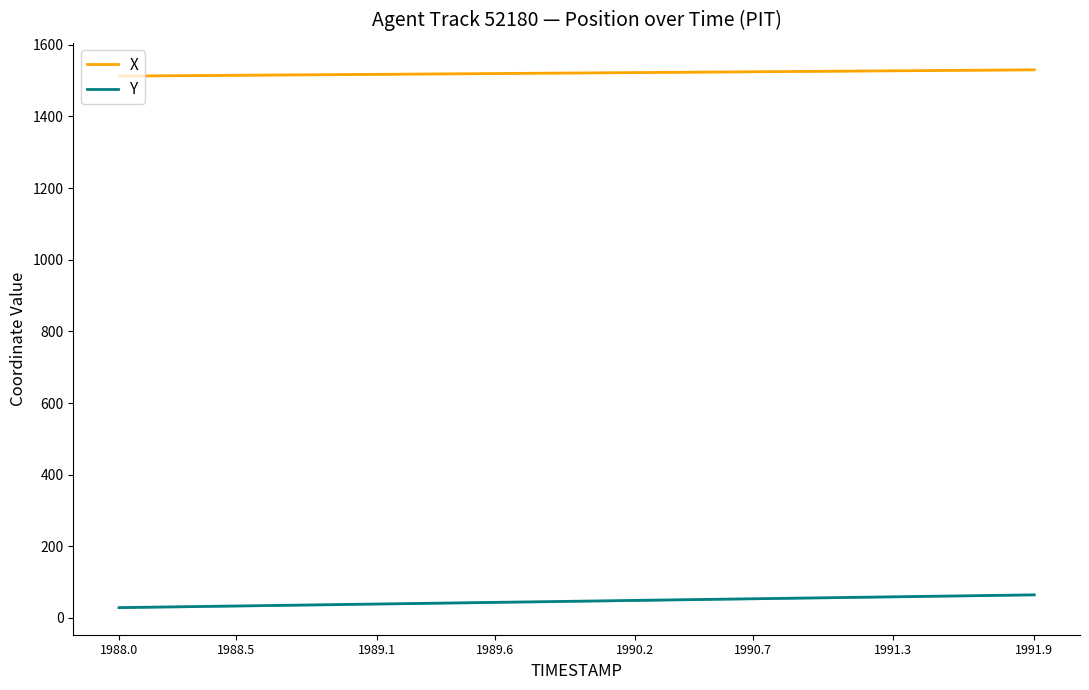

What is the lowest value of the X series?

1512.8